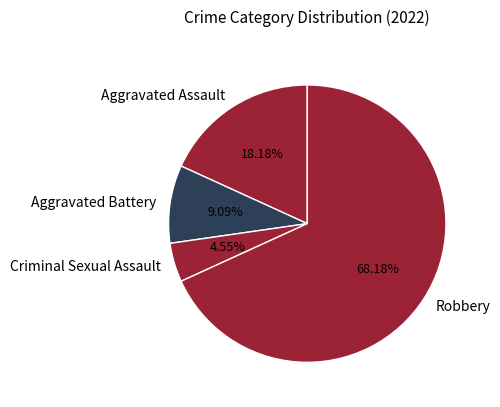

The Robbery slice represents 68% of the pie. True or false?

True